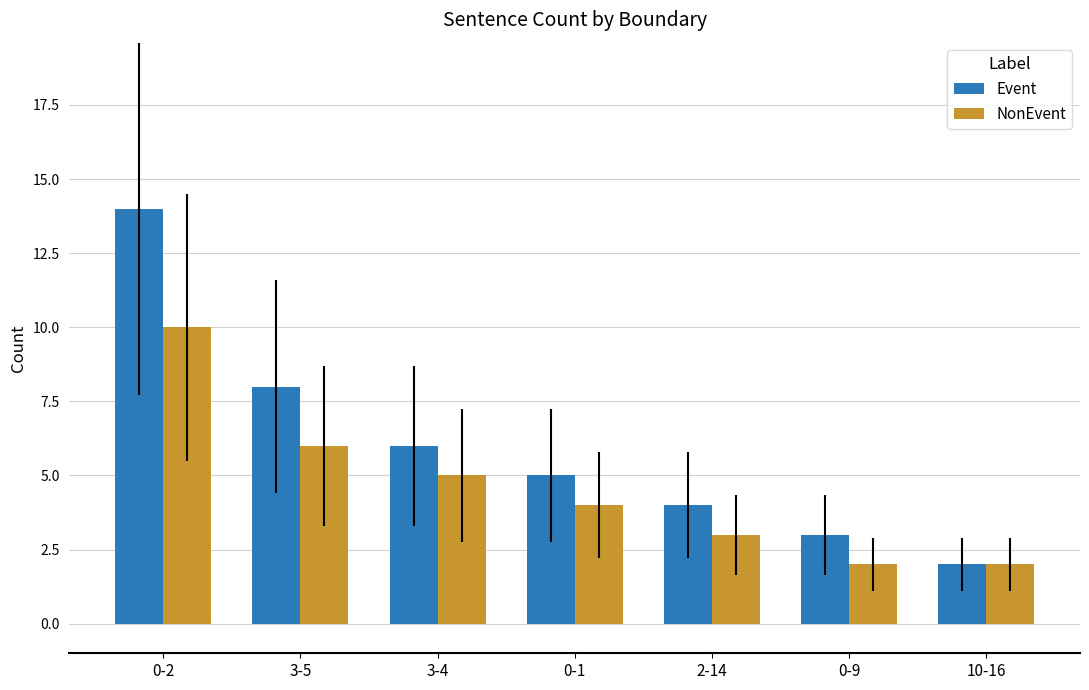

Which series has the widest spread of values?

Event